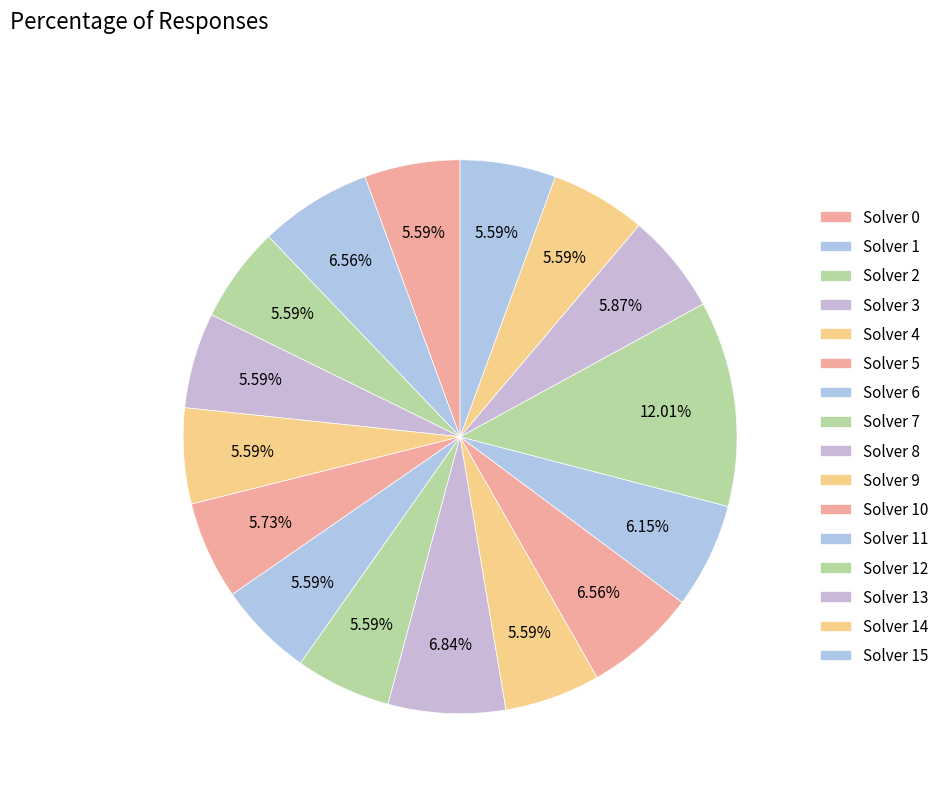

Rank the categories by value from highest to lowest.

12, 8, 1, 10, 11, 13, 5, 0, 2, 3, 4, 6, 7, 9, 14, 15